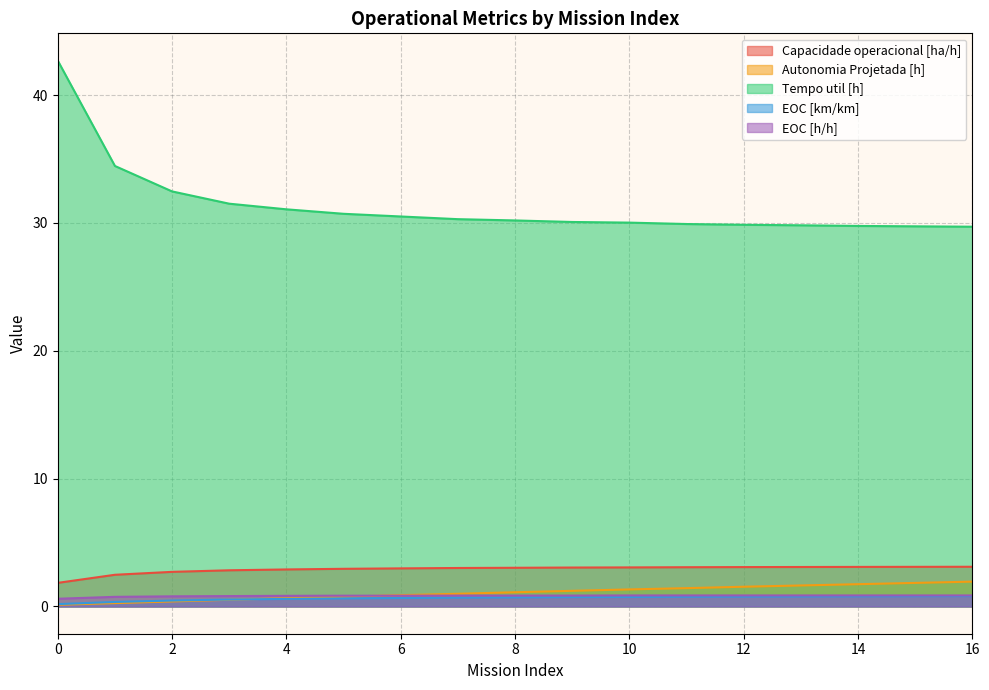

How many lines are shown in the chart?

5